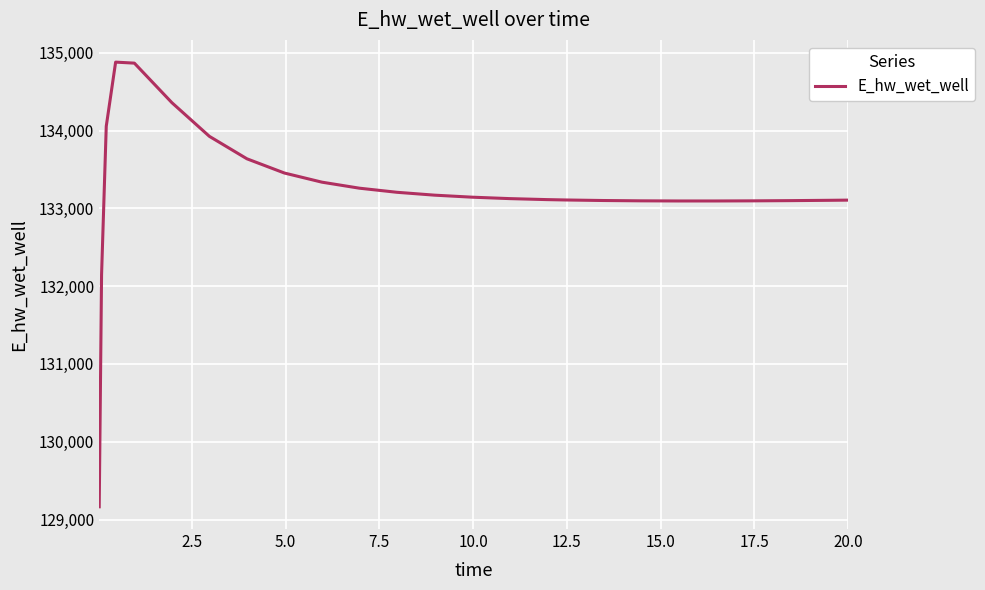

What is the minimum value shown in the chart?

129164.0